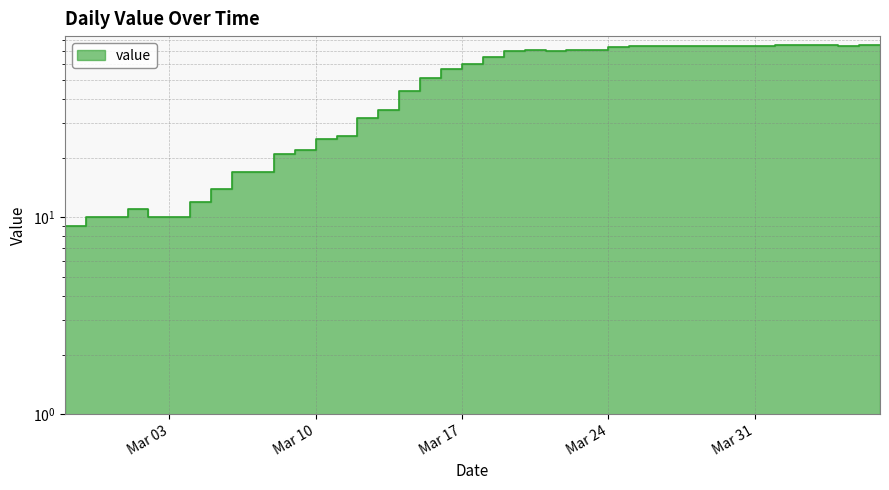

True or false: the data shows 75 at 2020-04-03.

True